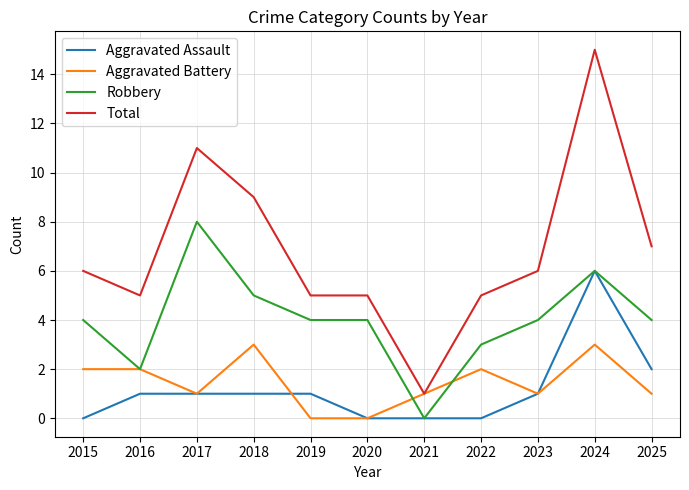

True or false: Aggravated Battery has more than 1 points higher than both neighbors.

True